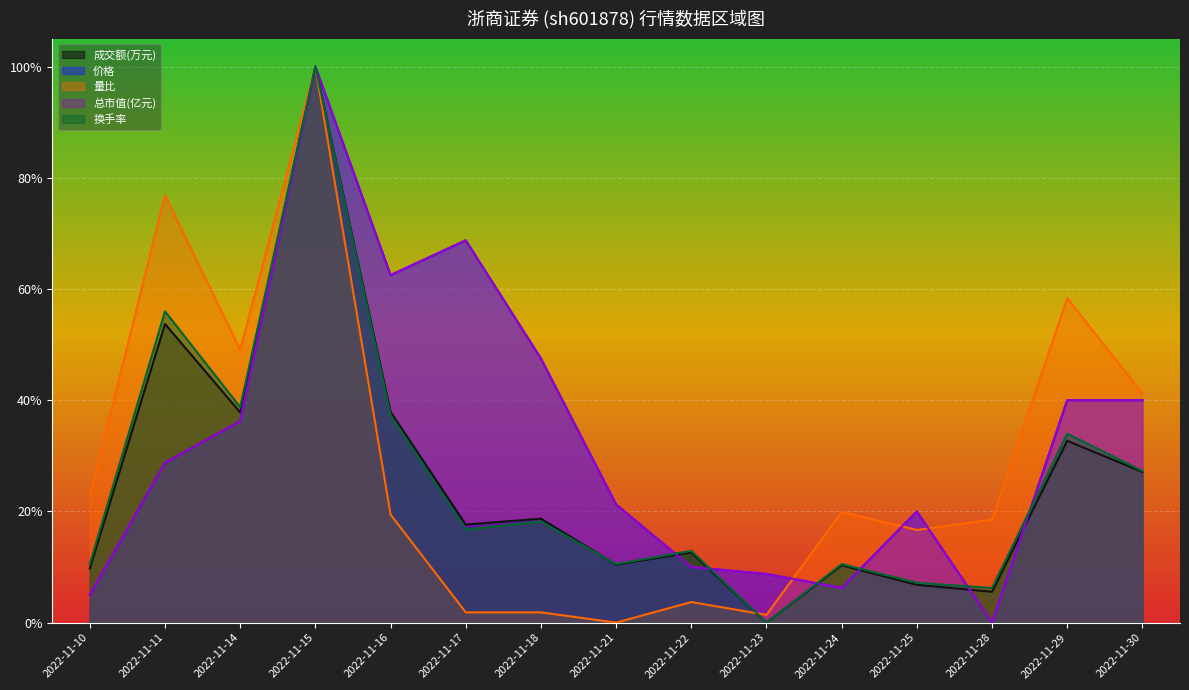

Reading right to left, transcribe all the data shown in this chart.

成交额(万元): 2022-11-30=0.3	2022-11-29=0.3	2022-11-28=0.1	2022-11-25=0.1	2022-11-24=0.1	2022-11-23=0.0	2022-11-22=0.1	2022-11-21=0.1	2022-11-18=0.2	2022-11-17=0.2	2022-11-16=0.4	2022-11-15=1.0	2022-11-14=0.4	2022-11-11=0.5	2022-11-10=0.1
价格: 2022-11-30=0.4	2022-11-29=0.4	2022-11-28=0.0	2022-11-25=0.2	2022-11-24=0.1	2022-11-23=0.1	2022-11-22=0.1	2022-11-21=0.2	2022-11-18=0.5	2022-11-17=0.7	2022-11-16=0.6	2022-11-15=1.0	2022-11-14=0.4	2022-11-11=0.3	2022-11-10=0.0
量比: 2022-11-30=0.4	2022-11-29=0.6	2022-11-28=0.2	2022-11-25=0.2	2022-11-24=0.2	2022-11-23=0.0	2022-11-22=0.0	2022-11-21=0.0	2022-11-18=0.0	2022-11-17=0.0	2022-11-16=0.2	2022-11-15=1.0	2022-11-14=0.5	2022-11-11=0.8	2022-11-10=0.2
总市值(亿元): 2022-11-30=0.4	2022-11-29=0.4	2022-11-28=0.0	2022-11-25=0.2	2022-11-24=0.1	2022-11-23=0.1	2022-11-22=0.1	2022-11-21=0.2	2022-11-18=0.5	2022-11-17=0.7	2022-11-16=0.6	2022-11-15=1.0	2022-11-14=0.4	2022-11-11=0.3	2022-11-10=0.0
换手率: 2022-11-30=0.3	2022-11-29=0.3	2022-11-28=0.1	2022-11-25=0.1	2022-11-24=0.1	2022-11-23=0.0	2022-11-22=0.1	2022-11-21=0.1	2022-11-18=0.2	2022-11-17=0.2	2022-11-16=0.4	2022-11-15=1.0	2022-11-14=0.4	2022-11-11=0.6	2022-11-10=0.1